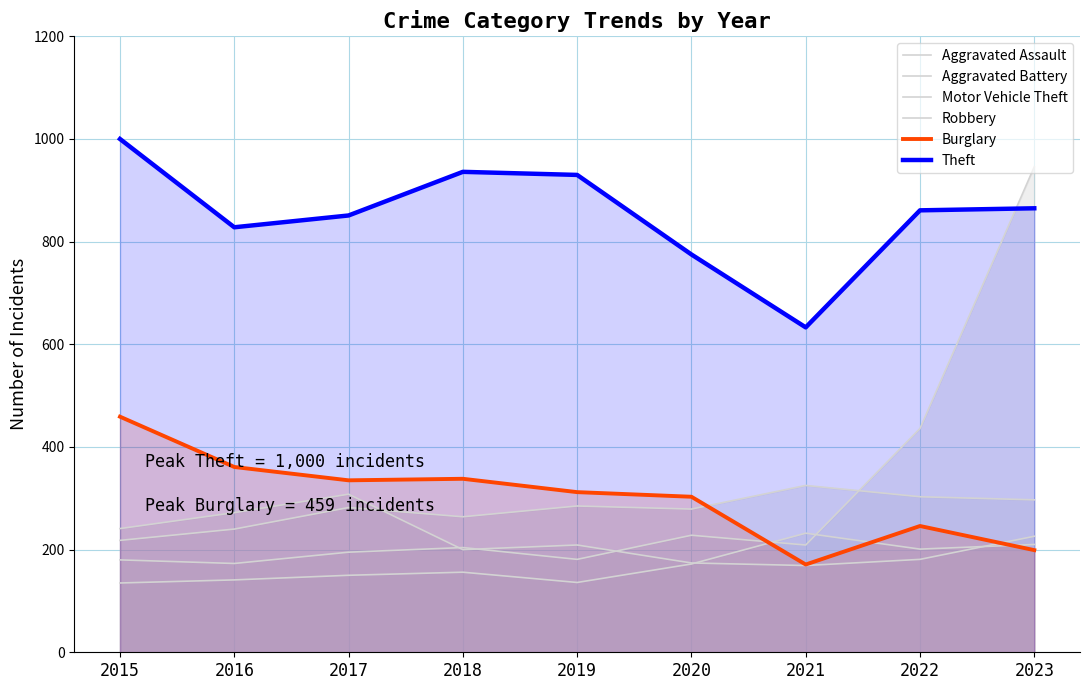

At which category does Theft reach its first local peak?

2018